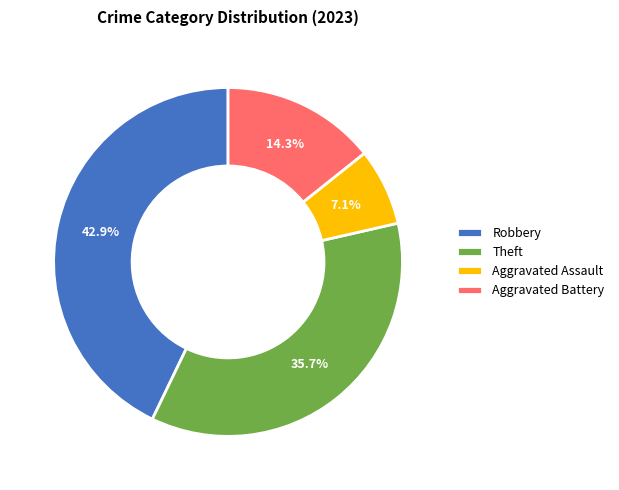

Does any single category account for the majority?

No